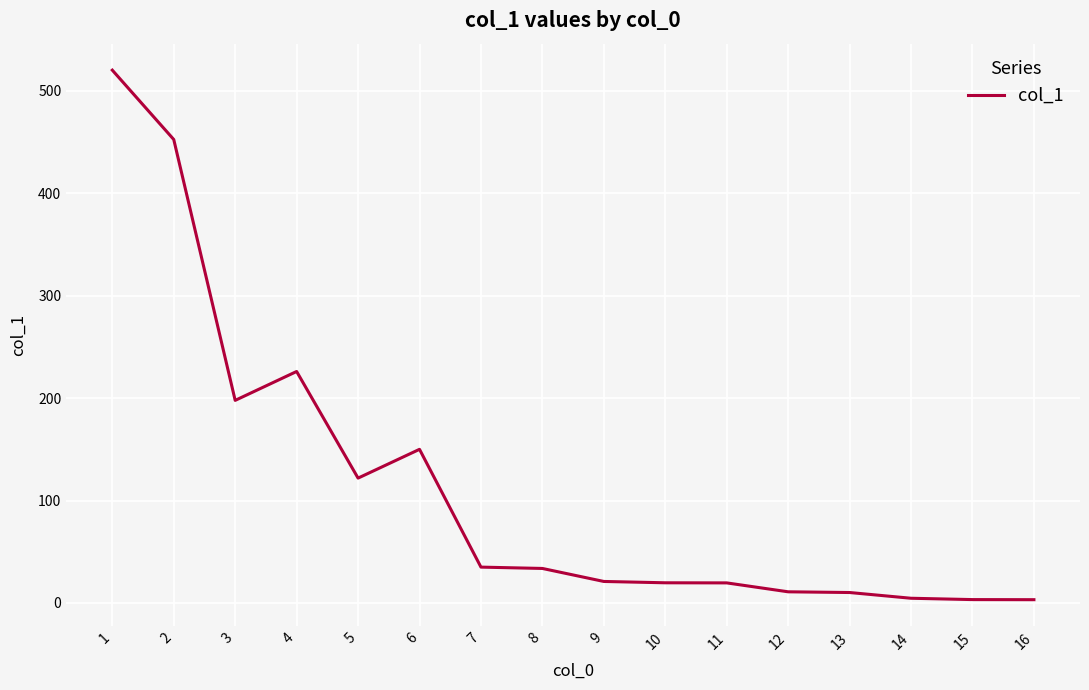

Between 8 and 15, which is larger?

8